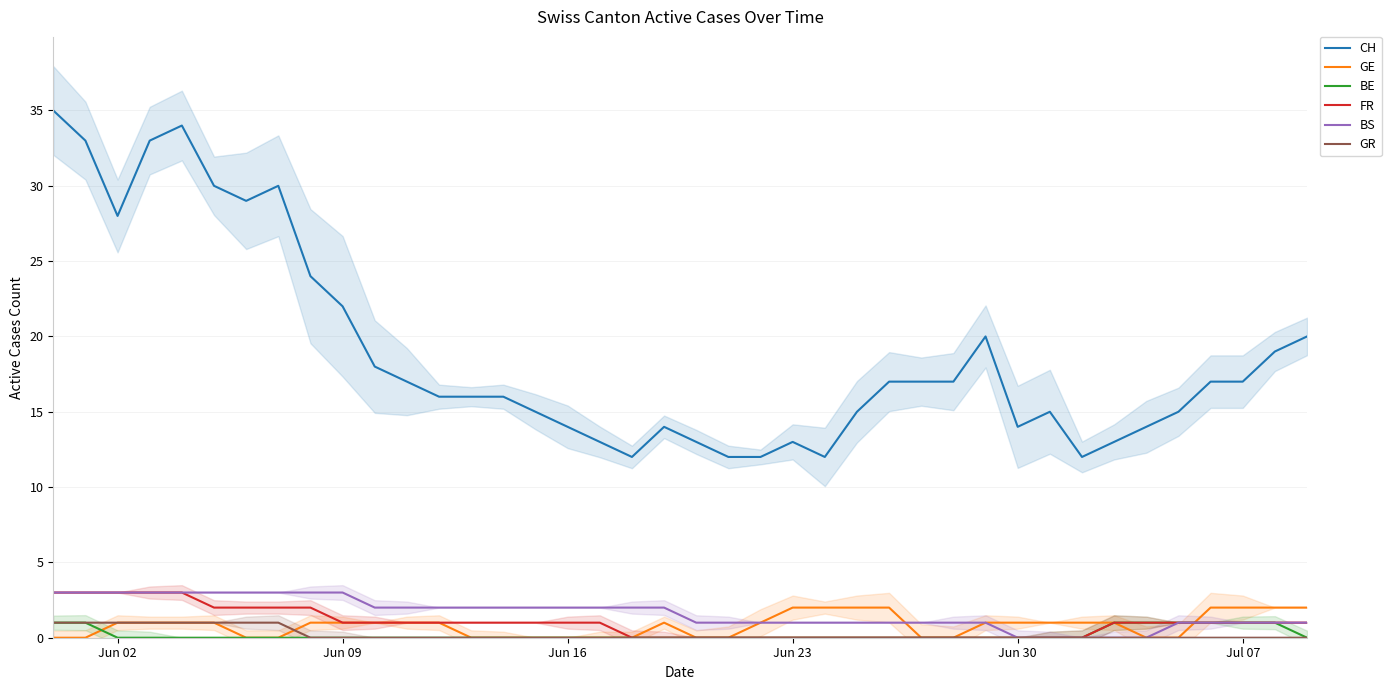

True or false: GE has more than 1 interior local peaks.

False